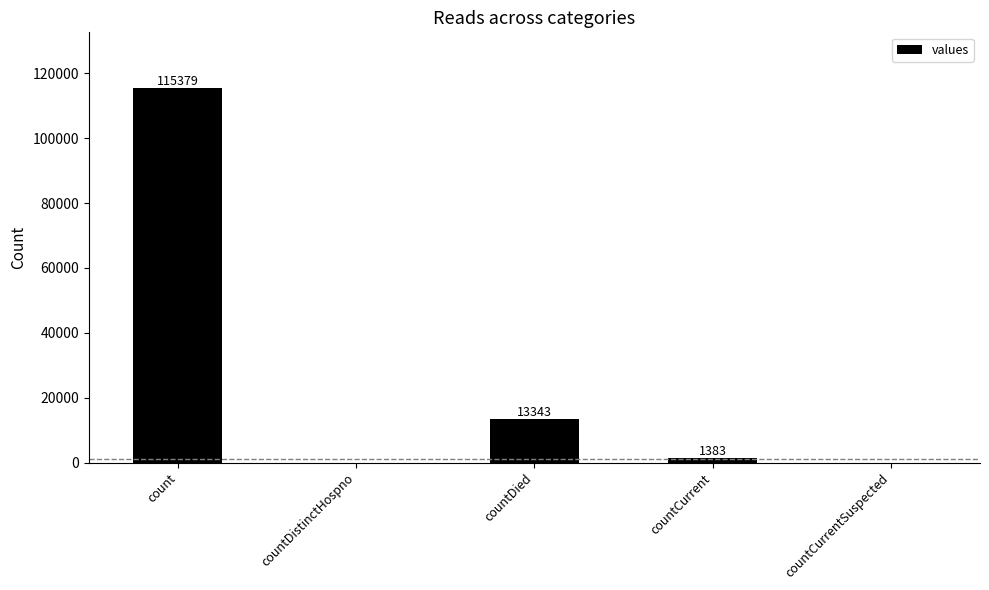

Are the bars horizontal?

No